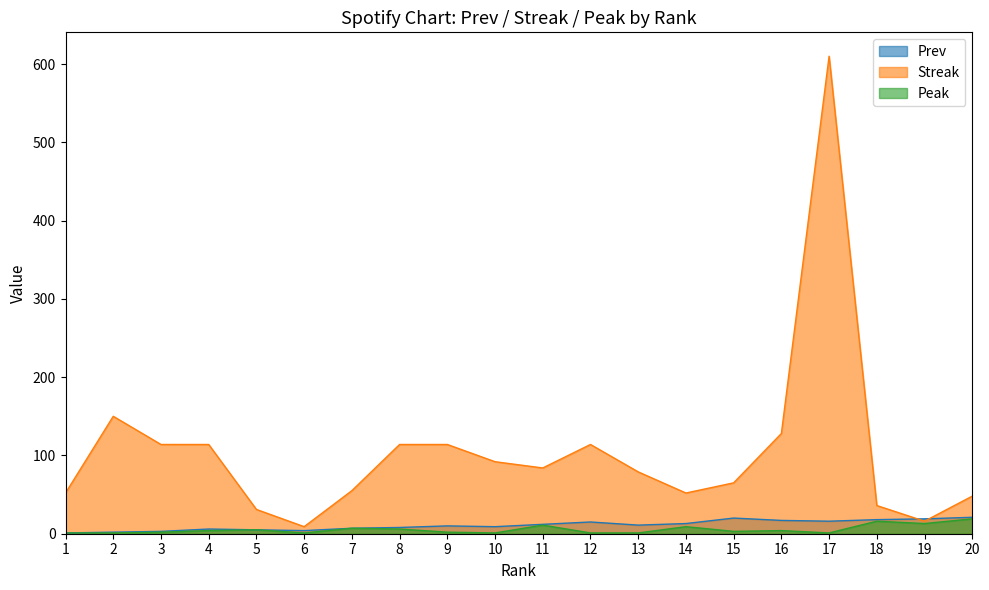

Reading left to right, what are all the values shown in this chart?

Prev: 1=1	2=2	3=3	4=6	5=5	6=4	7=7	8=8	9=10	10=9	11=12	12=15	13=11	14=13	15=20	16=17	17=16	18=18	19=19	20=21
Streak: 1=52	2=150	3=114	4=114	5=31	6=9	7=55	8=114	9=114	10=92	11=84	12=114	13=79	14=52	15=65	16=128	17=610	18=36	19=16	20=48
Peak: 1=1	2=1	3=2	4=4	5=5	6=1	7=7	8=6	9=2	10=1	11=11	12=1	13=1	14=9	15=3	16=4	17=1	18=16	19=13	20=19